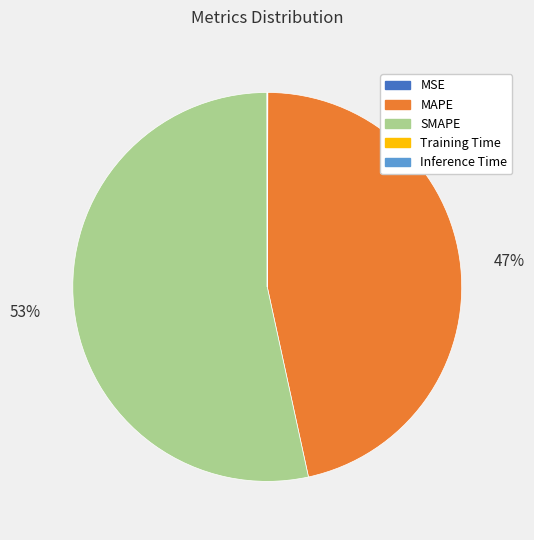

To the nearest percent, what is the average slice percentage?

20%